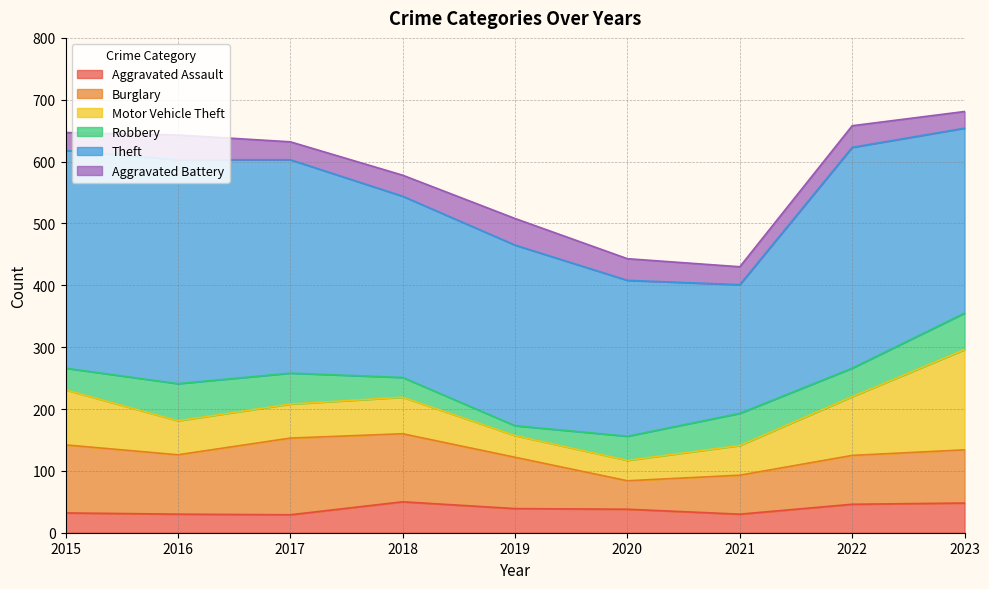

Reading left to right, what are all the values shown in this chart?

Aggravated Assault: 2015=32	2016=30	2017=29	2018=50	2019=39	2020=38	2021=30	2022=46	2023=48
Burglary: 2015=110	2016=96	2017=124	2018=110	2019=83	2020=46	2021=63	2022=79	2023=86
Motor Vehicle Theft: 2015=89	2016=55	2017=55	2018=59	2019=35	2020=33	2021=48	2022=95	2023=162
Robbery: 2015=35	2016=60	2017=50	2018=32	2019=16	2020=39	2021=52	2022=46	2023=59
Theft: 2015=352	2016=362	2017=345	2018=293	2019=292	2020=252	2021=208	2022=357	2023=299
Aggravated Battery: 2015=29	2016=40	2017=29	2018=34	2019=43	2020=35	2021=29	2022=35	2023=27